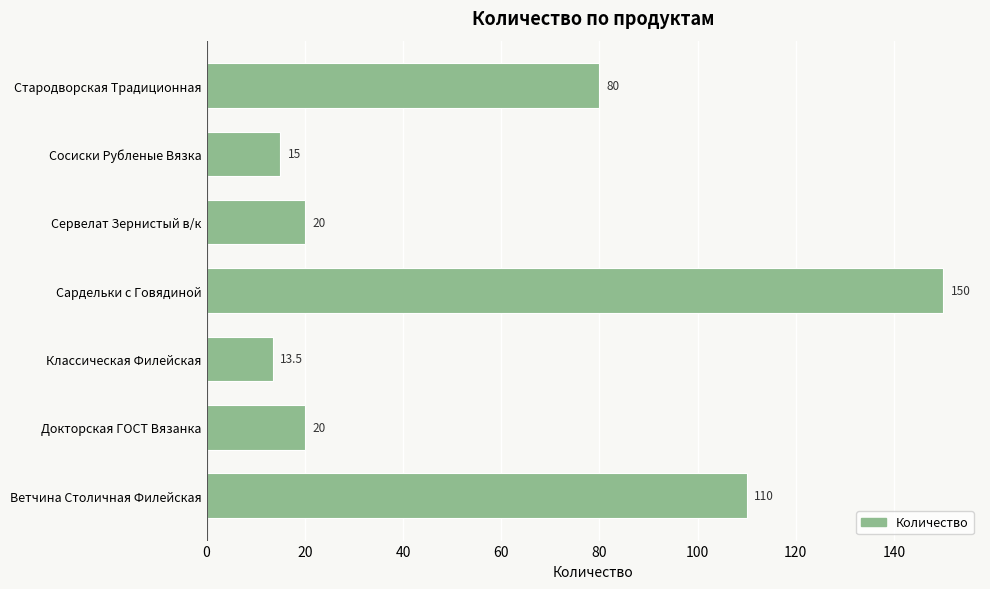

Are the bars grouped side by side (vs. stacked)?

No